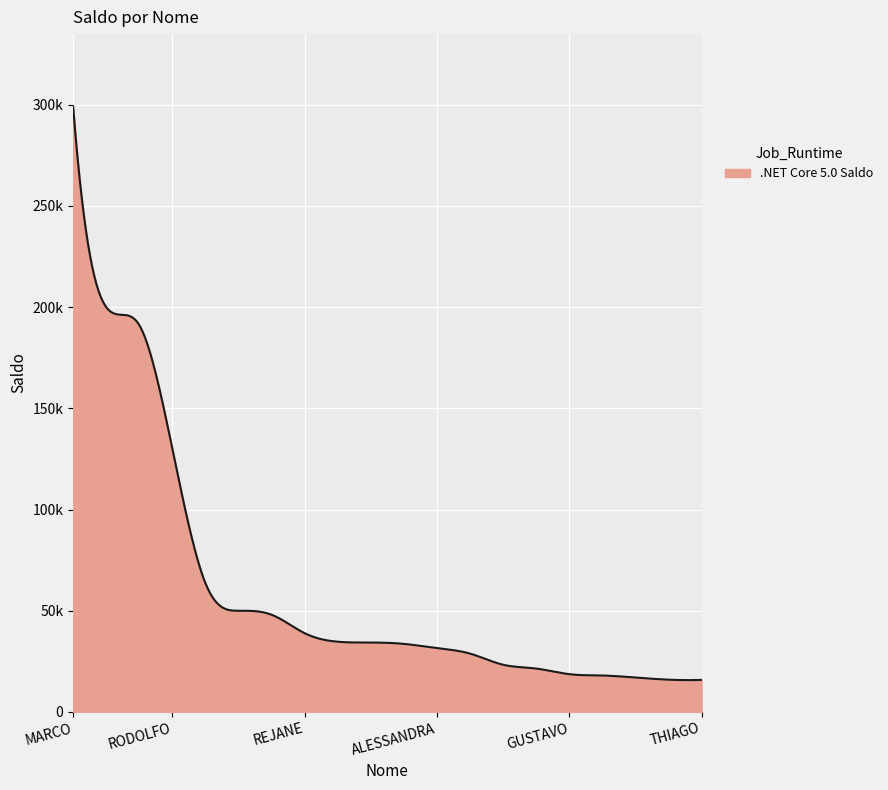

Does the chart have visible grid lines?

Yes